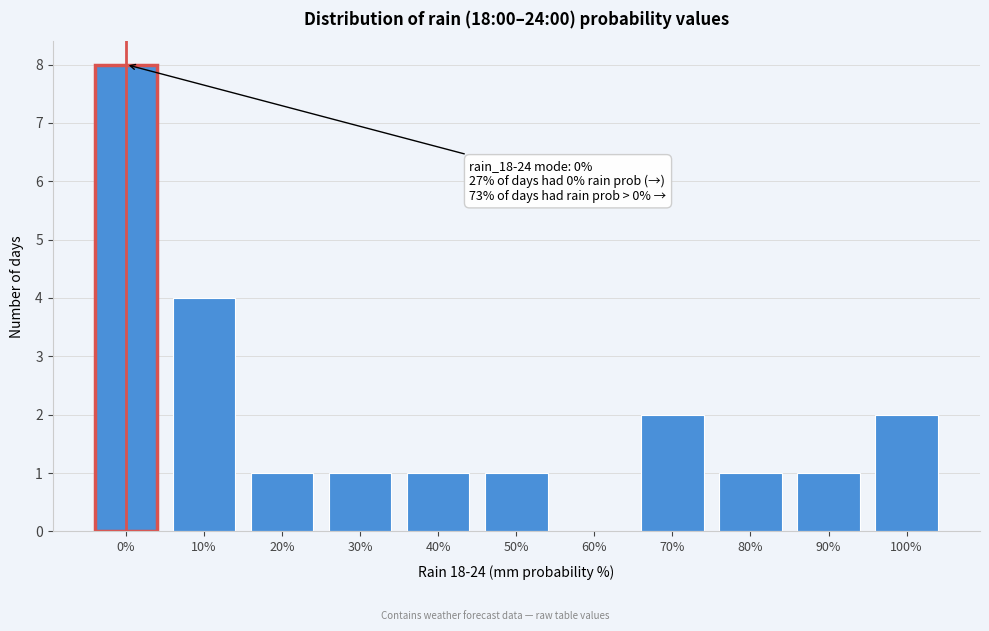

Reading left to right, transcribe all the data shown in this chart.

0%=8	10%=4	20%=1	30%=1	40%=1	50%=1	60%=0	70%=2	80%=1	90%=1	100%=2